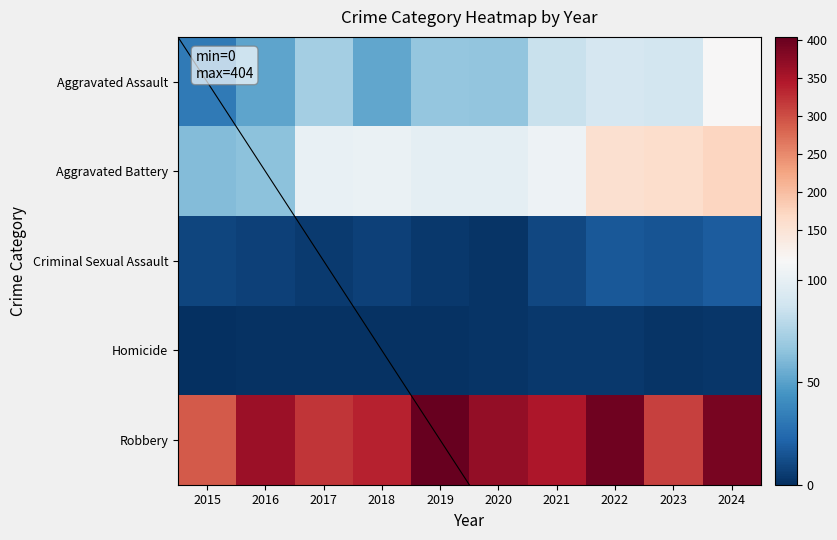

Rank the categories by Homicide value from highest to lowest.

2021, 2022, 2024, 2020, 2023, 2016, 2017, 2018, 2019, 2015